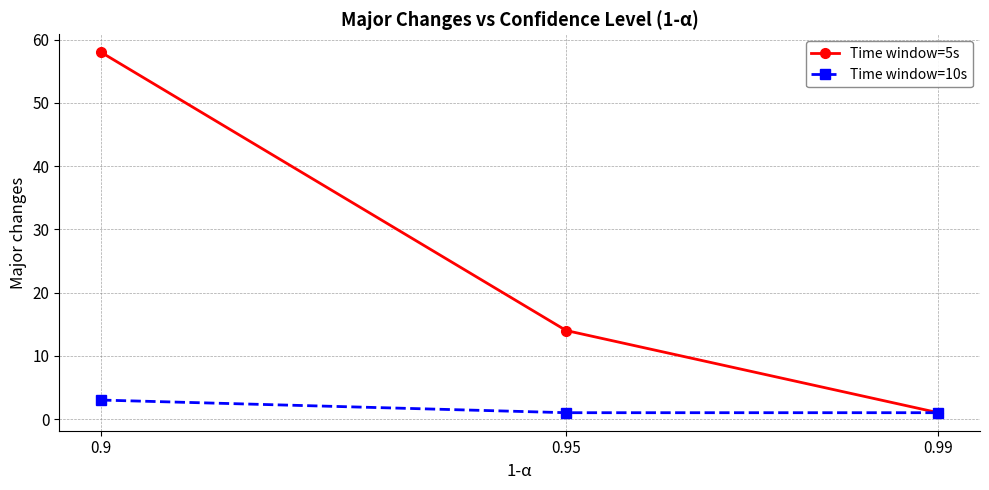

At which category does the chart reach its peak across all series?

0.9